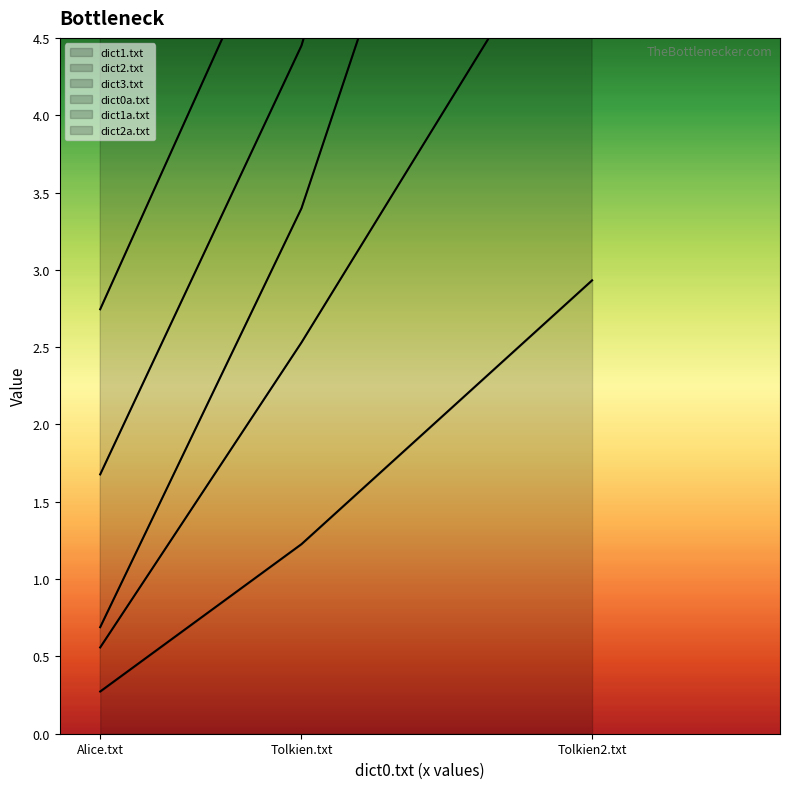

What is the value of the dict1.txt point at the 1st from the left?

0.3